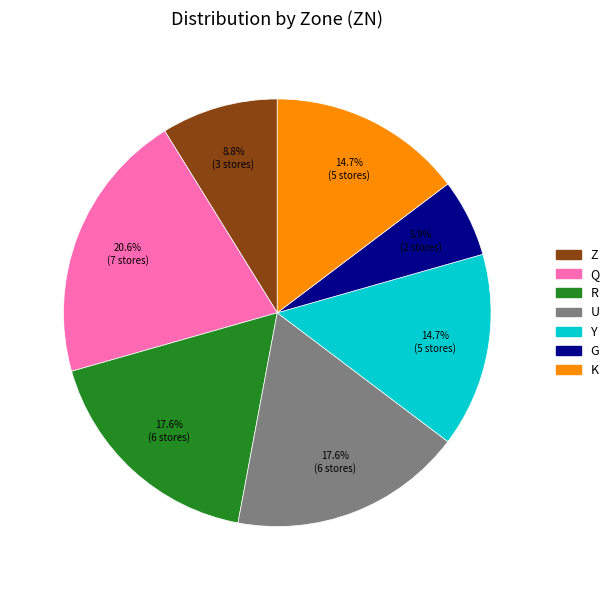

To the nearest percent, what is the difference between the Z and Q slice percentages?

12%